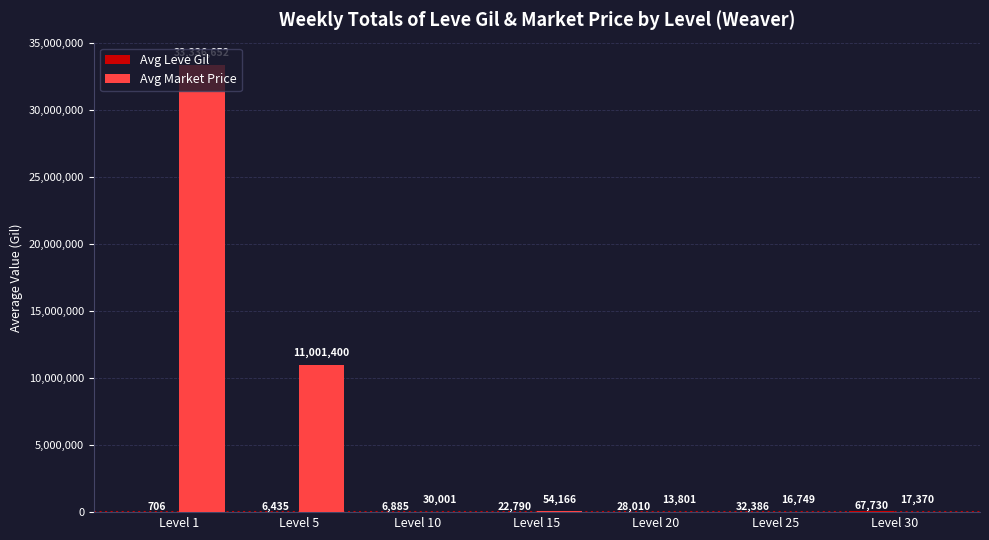

Which series changed the most between Level 1 and Level 20?

Avg Market Price